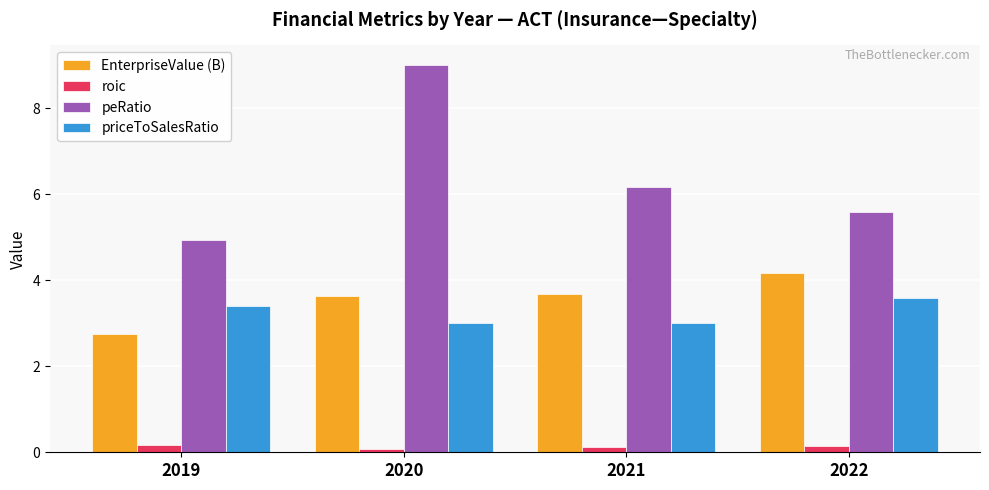

Which series has the widest spread of values?

peRatio